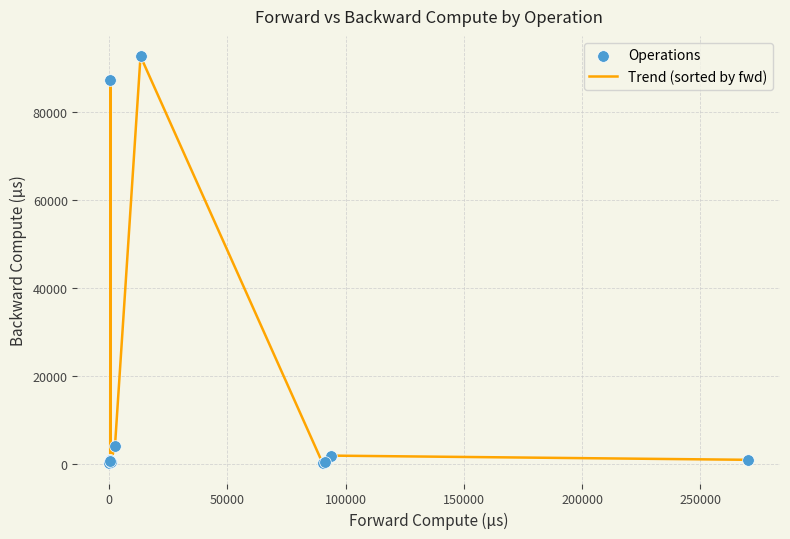

What is the maximum value shown in the chart?

92554.2